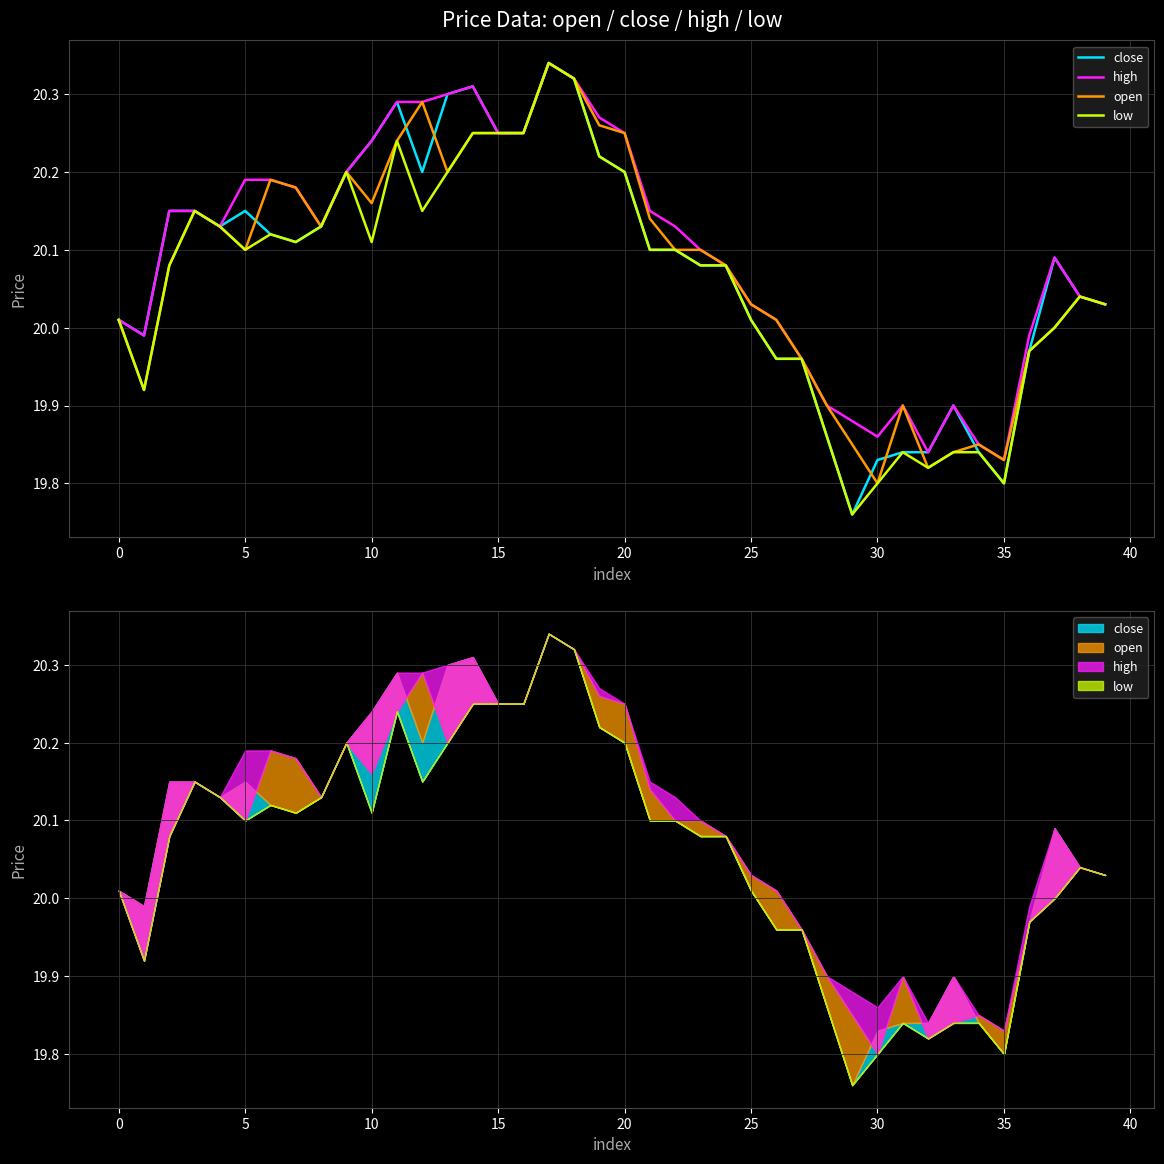

Which series changed the most between 25 and 23?

high